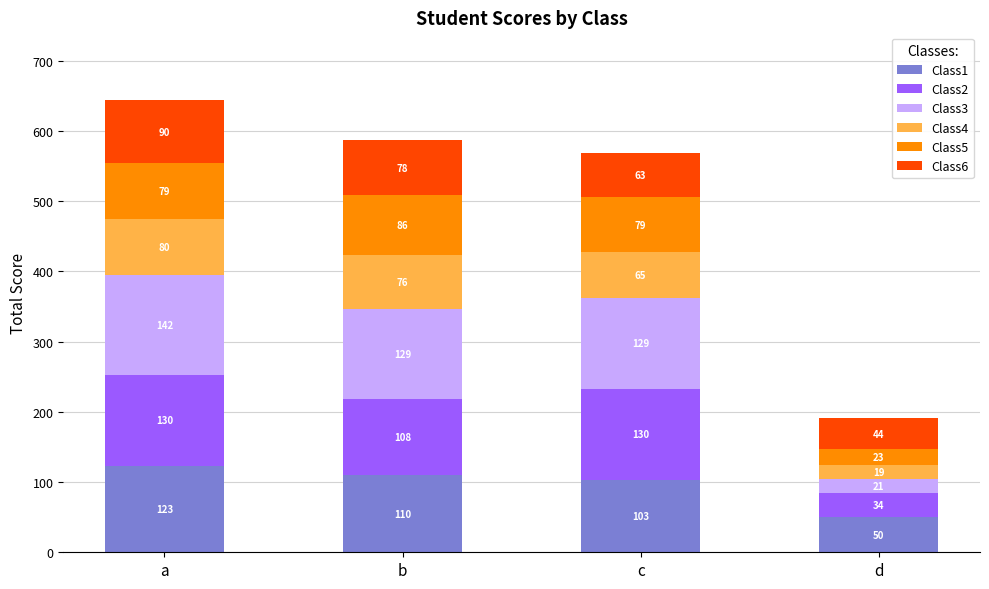

Reading right to left, what are the values for Class1?

d=50	c=103	b=110	a=123